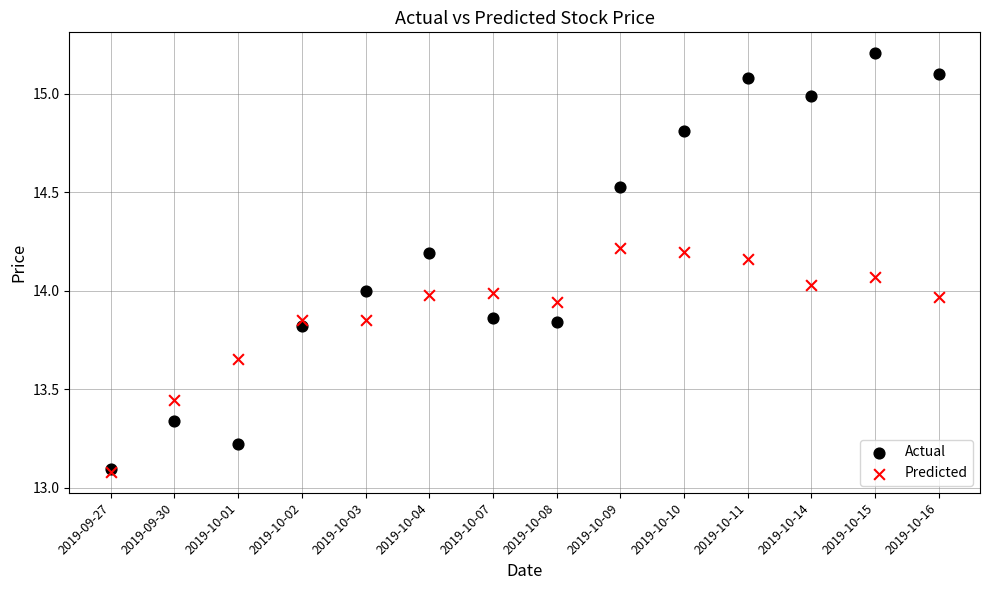

What are all the series names shown in the legend?

Actual, Predicted